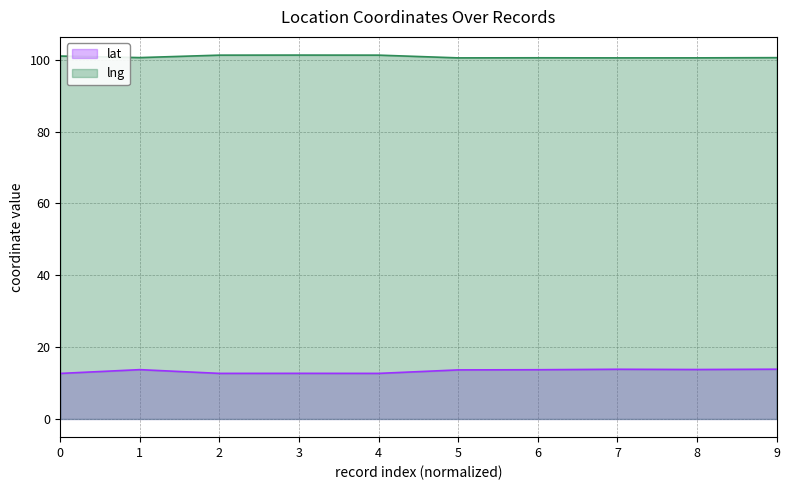

True or false: lat and lng cross at least once.

False